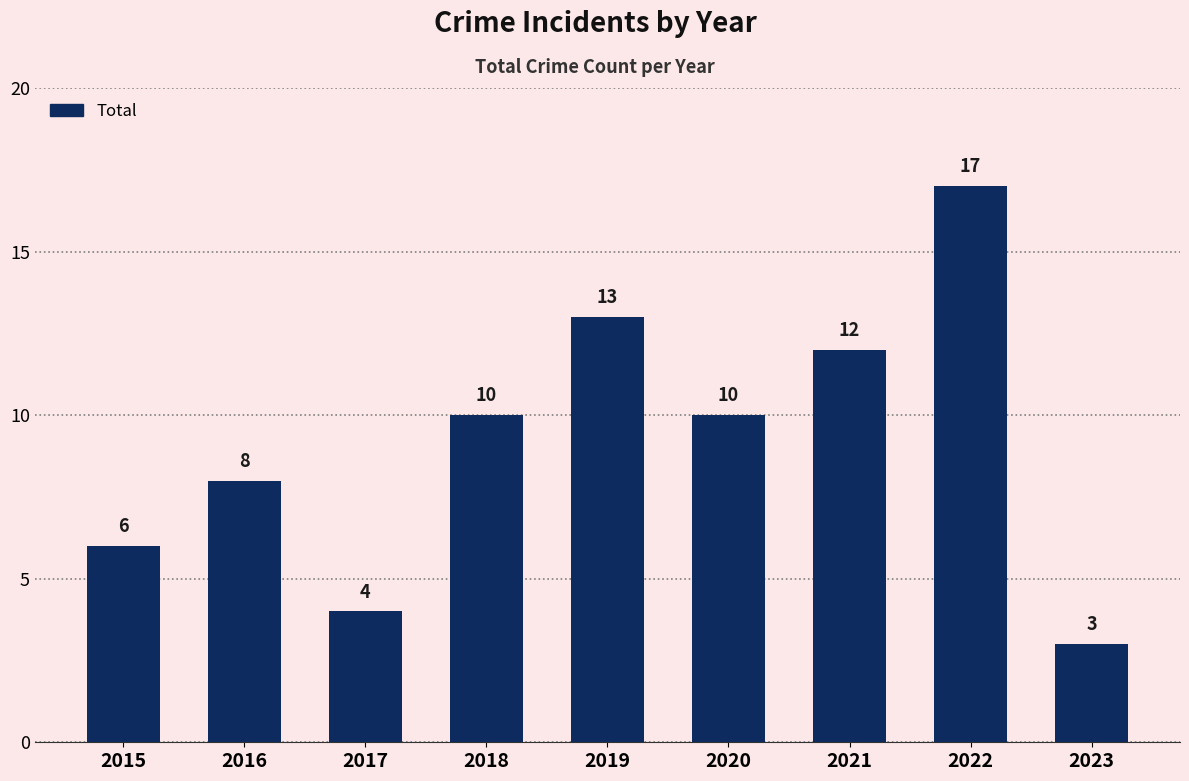

Reading right to left, extract all data points from this chart.

3	17	12	10	13	10	4	8	6